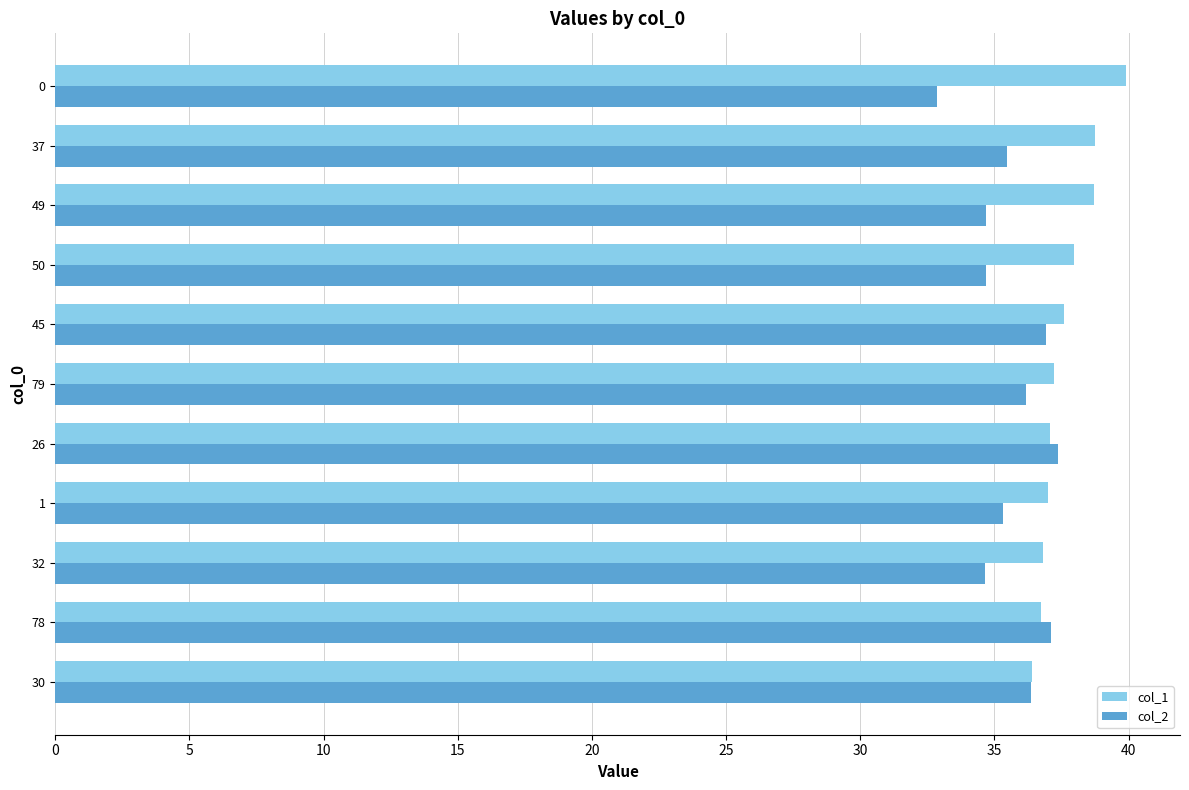

What is the approximate value of col_2 at 45?

36.9